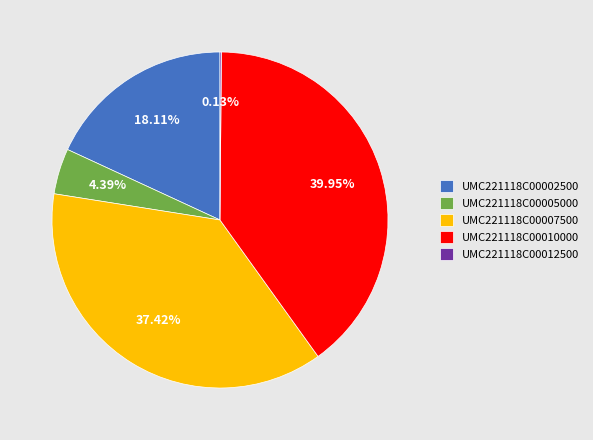

To the nearest percent, what is the difference between the largest and smallest slice percentages?

40%